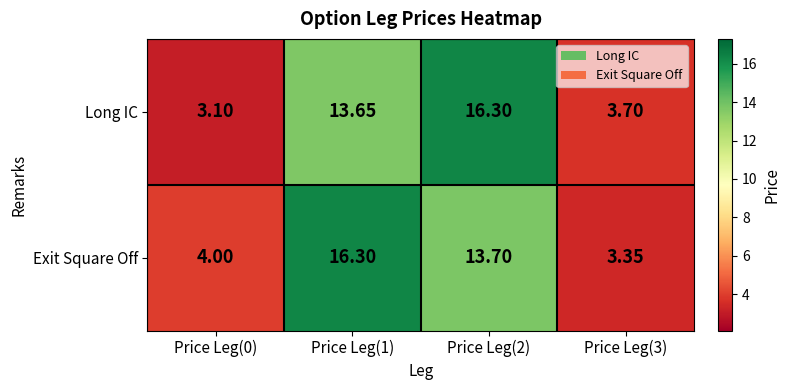

Rank the series by their average value, from highest to lowest.

Exit Square Off, Long IC